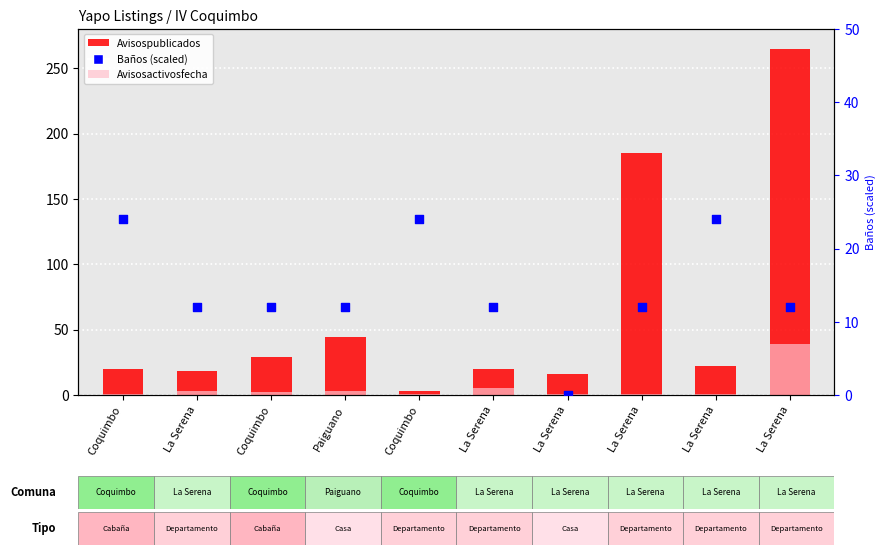

What is the total value across all series at Coquimbo?

45